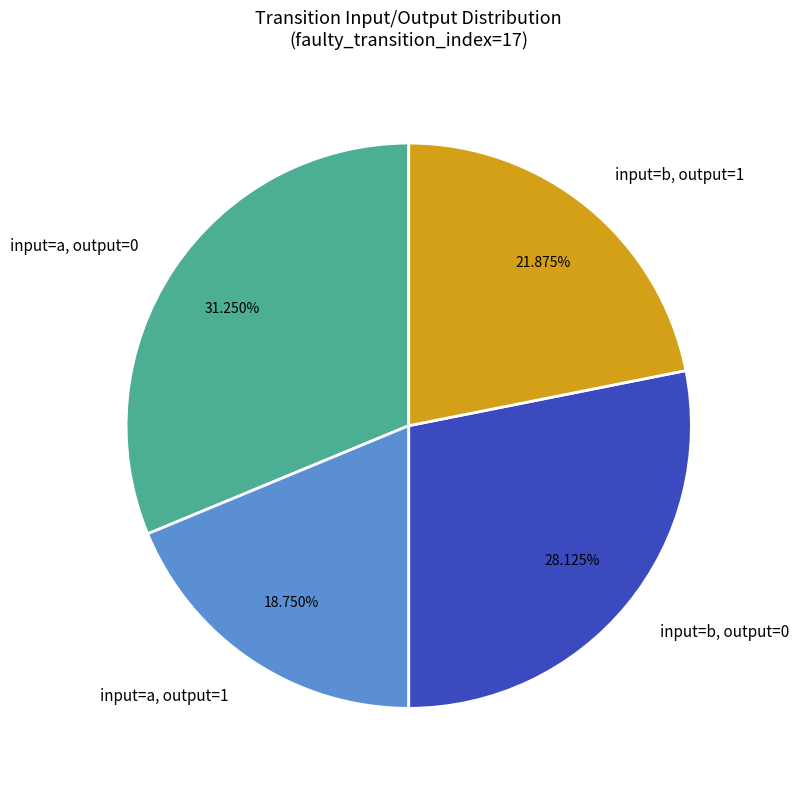

Count the number of slices in the pie.

4